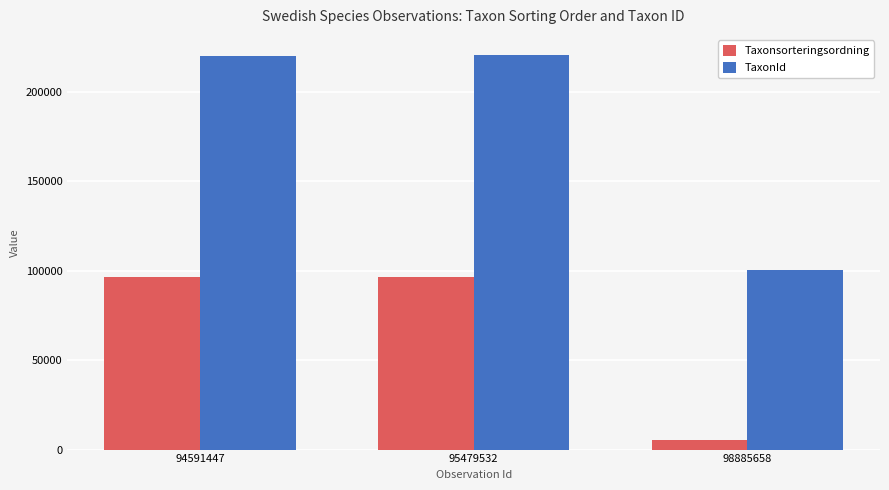

Rank the series at 98885658 from lowest to highest value.

Taxonsorteringsordning, TaxonId